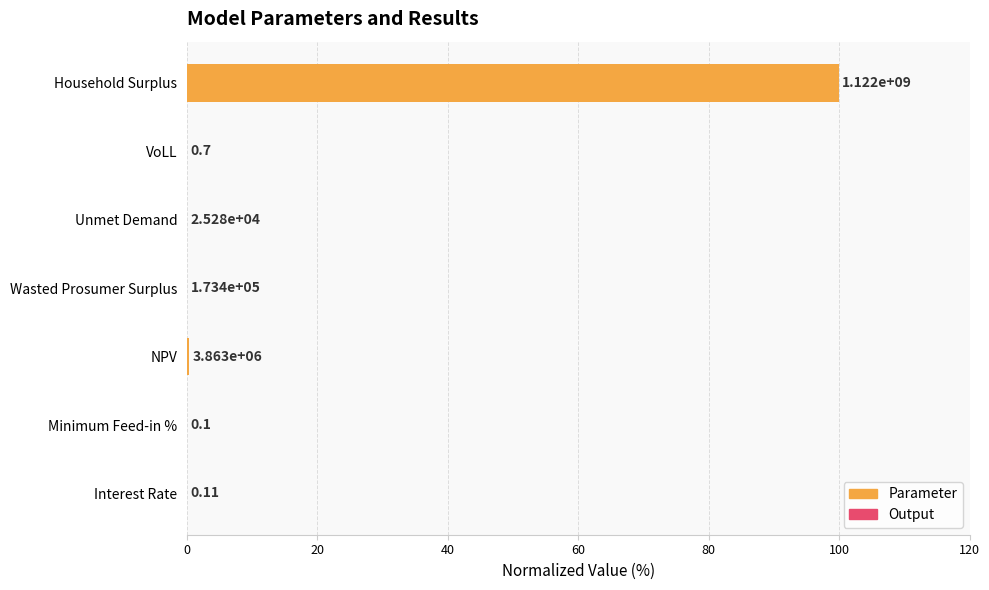

What is the difference between the maximum and minimum values?

100.0